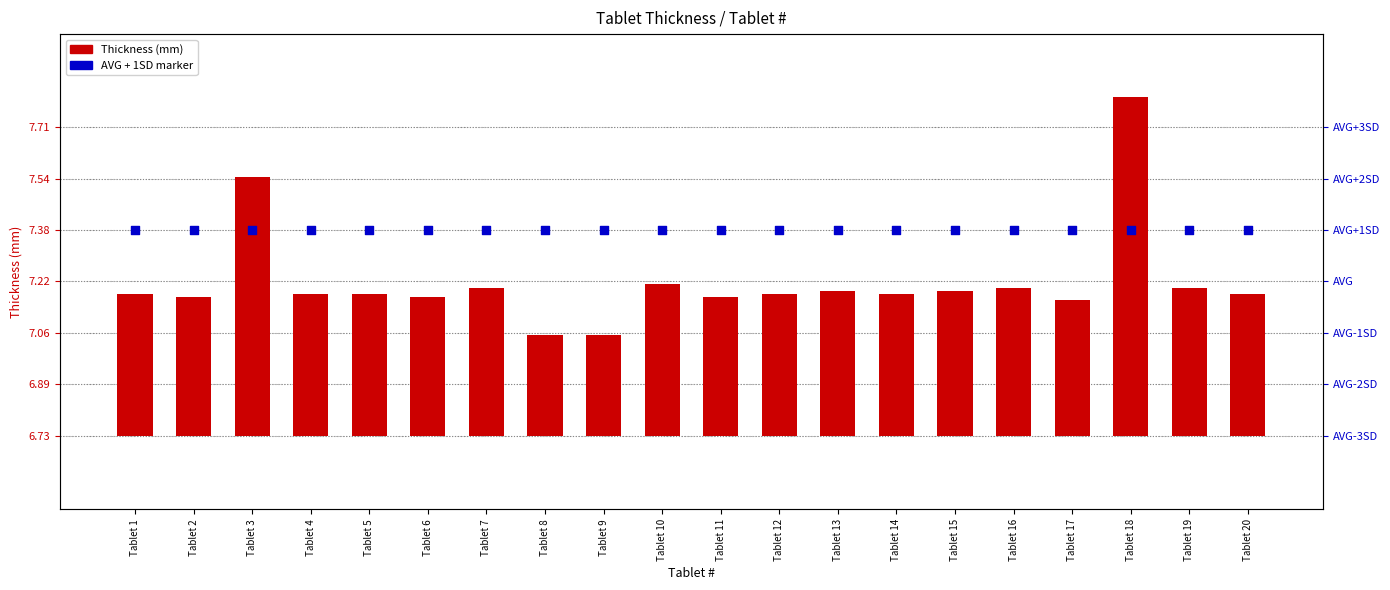

At which category is the sum across all series the highest?

Tablet 18